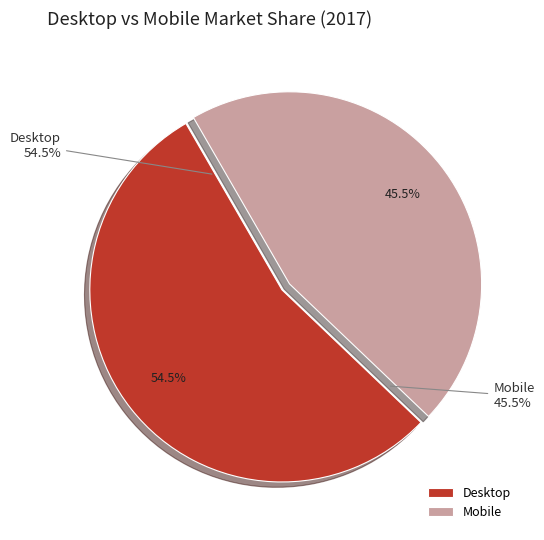

Which has a higher value, Desktop or Mobile?

Desktop